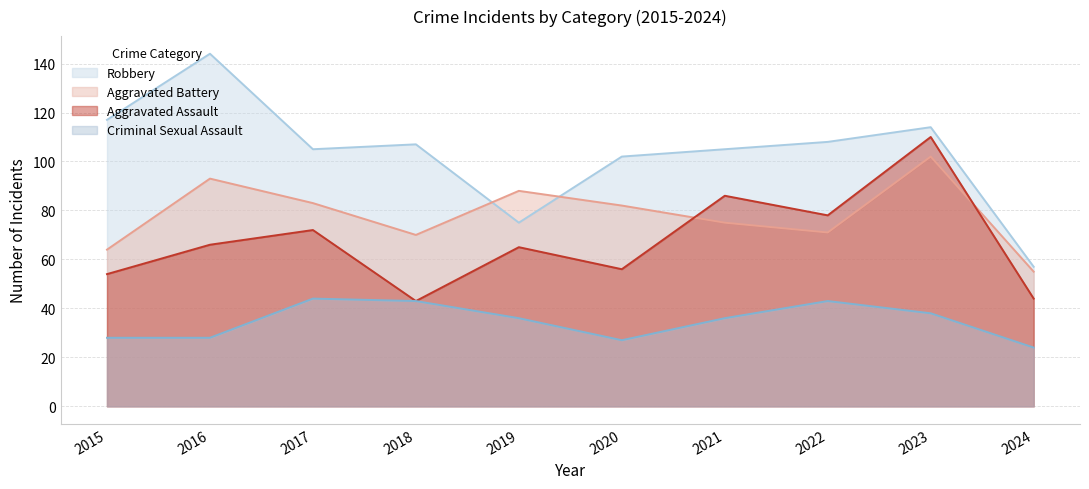

Where is the first local maximum for Criminal Sexual Assault?

2017